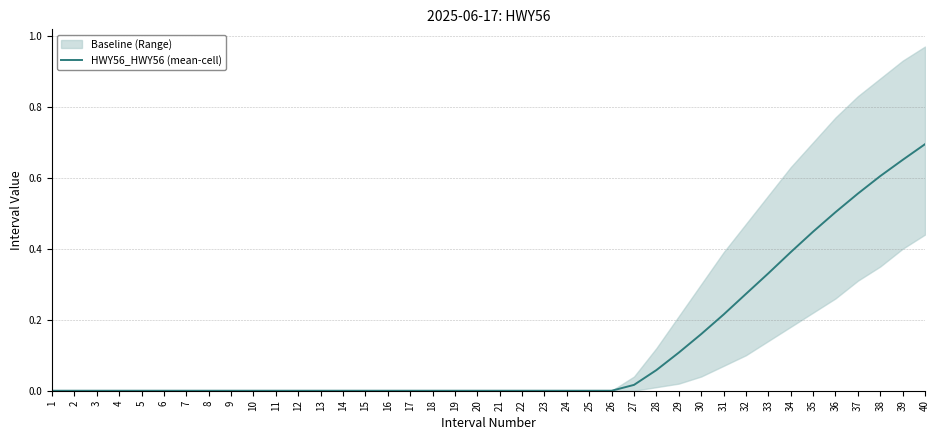

Reading left to right, extract all data points from this chart.

1=0.0	2=0.0	3=0.0	4=0.0	5=0.0	6=0.0	7=0.0	8=0.0	9=0.0	10=0.0	11=0.0	12=0.0	13=0.0	14=0.0	15=0.0	16=0.0	17=0.0	18=0.0	19=0.0	20=0.0	21=0.0	22=0.0	23=0.0	24=0.0	25=0.0	26=0.0	27=0.0	28=0.1	29=0.1	30=0.2	31=0.2	32=0.3	33=0.3	34=0.4	35=0.4	36=0.5	37=0.6	38=0.6	39=0.7	40=0.7